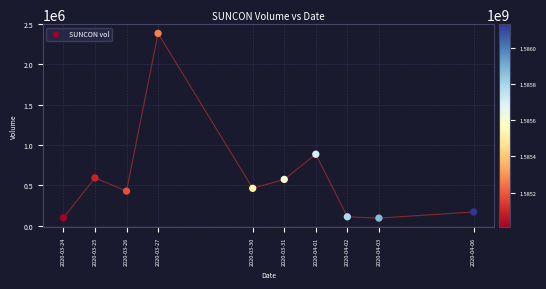

What is the average Y value?

579230